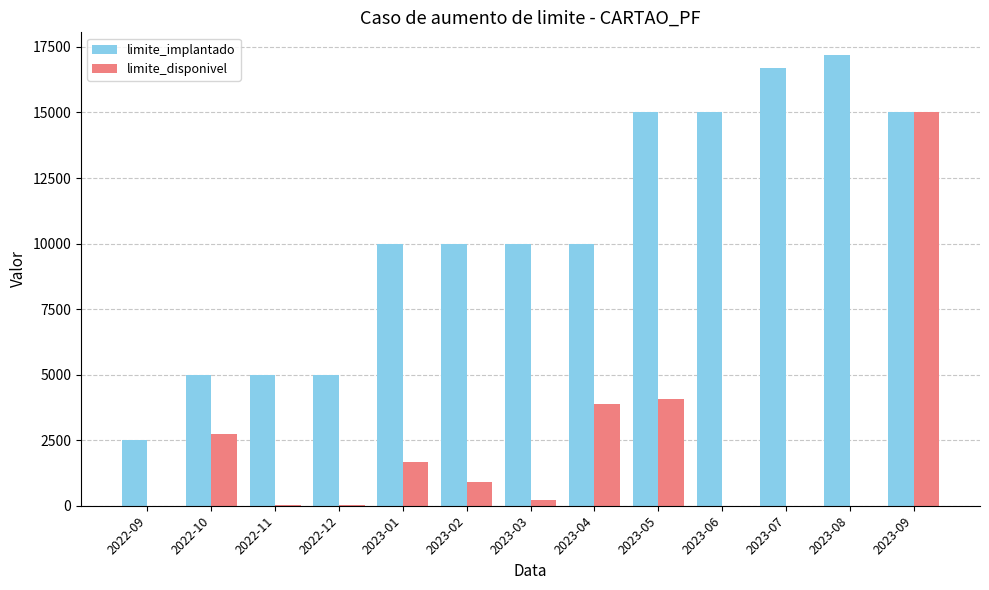

True or false: limite_implantado has a value of 15000.0 at 2023-09.

True